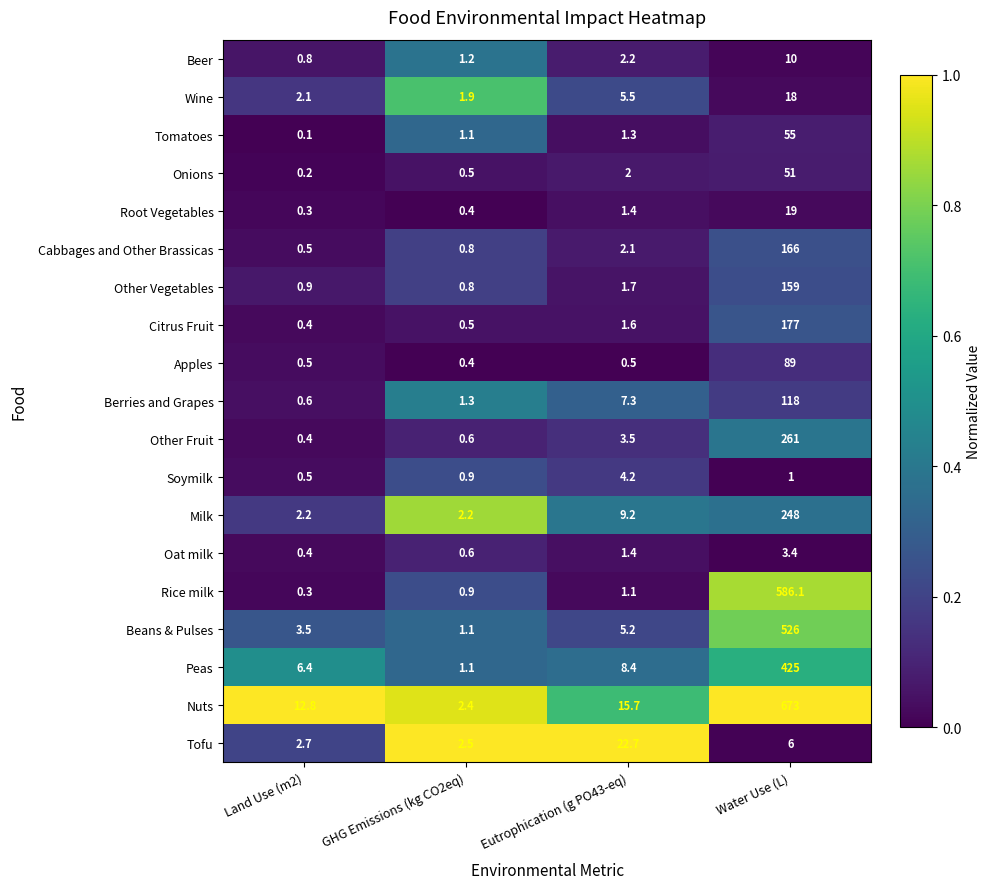

Which series has the largest total across all categories?

Nuts